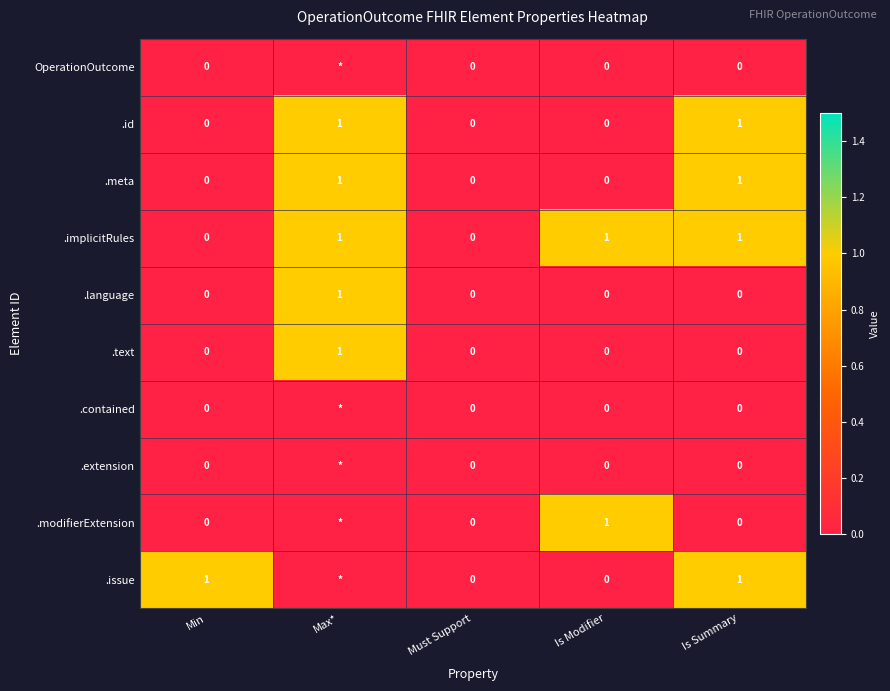

What is the highest value of the .meta series?

1.0